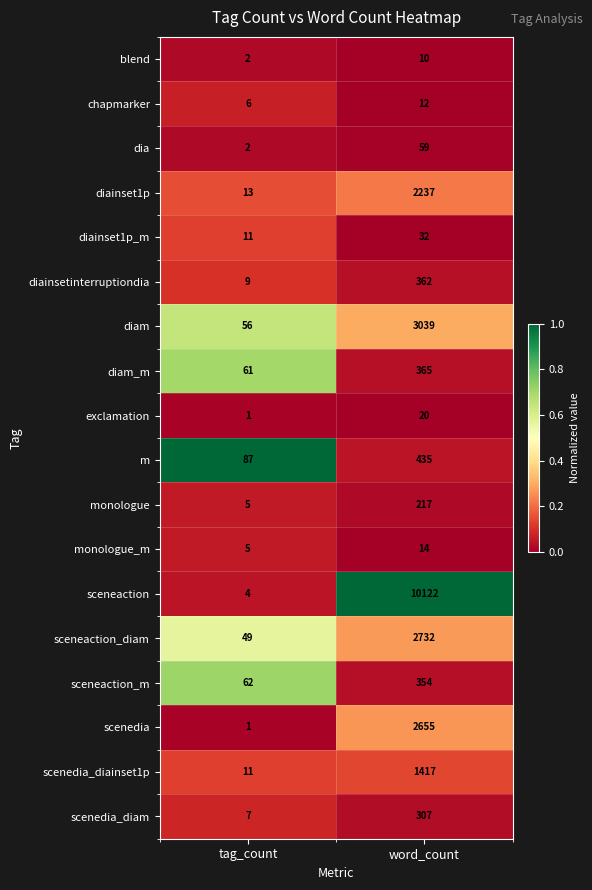

Rank the series by their maximum value, from highest to lowest.

sceneaction, diam, sceneaction_diam, scenedia, diainset1p, scenedia_diainset1p, m, diam_m, diainsetinterruptiondia, sceneaction_m, scenedia_diam, monologue, dia, diainset1p_m, exclamation, monologue_m, chapmarker, blend